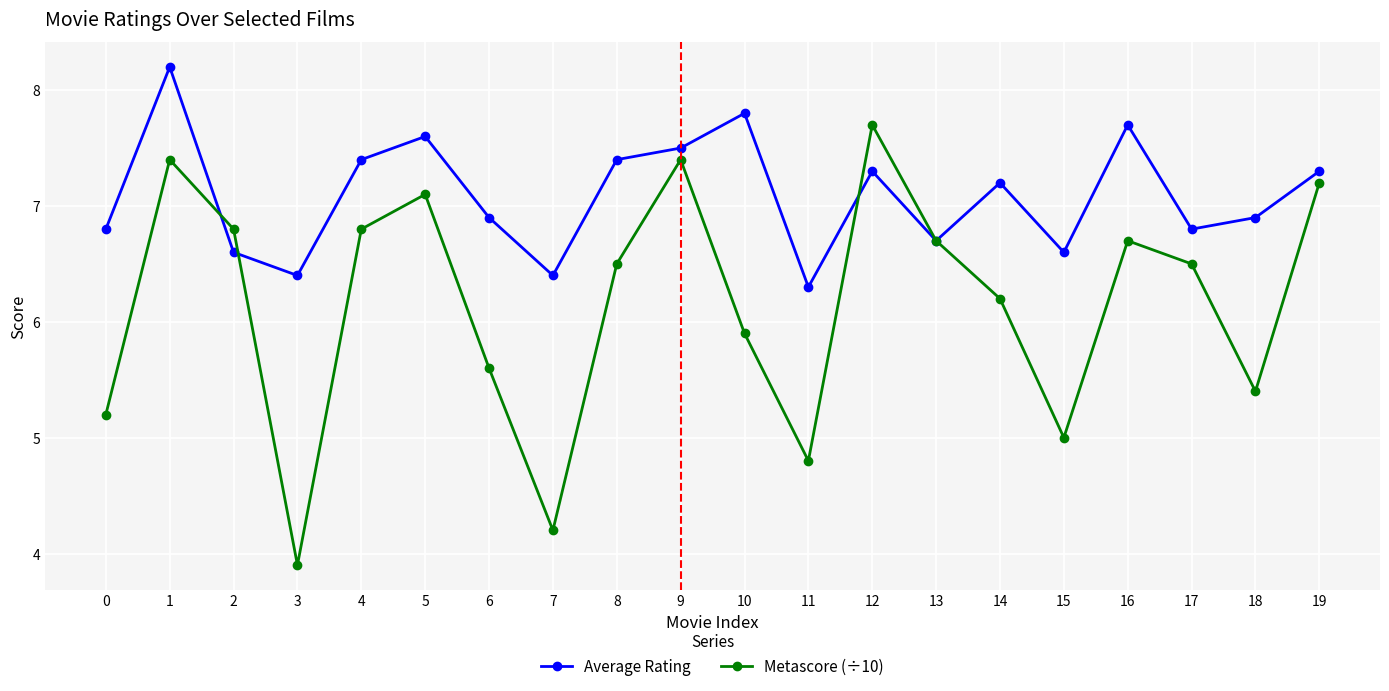

What is the maximum value shown in the chart?

8.2